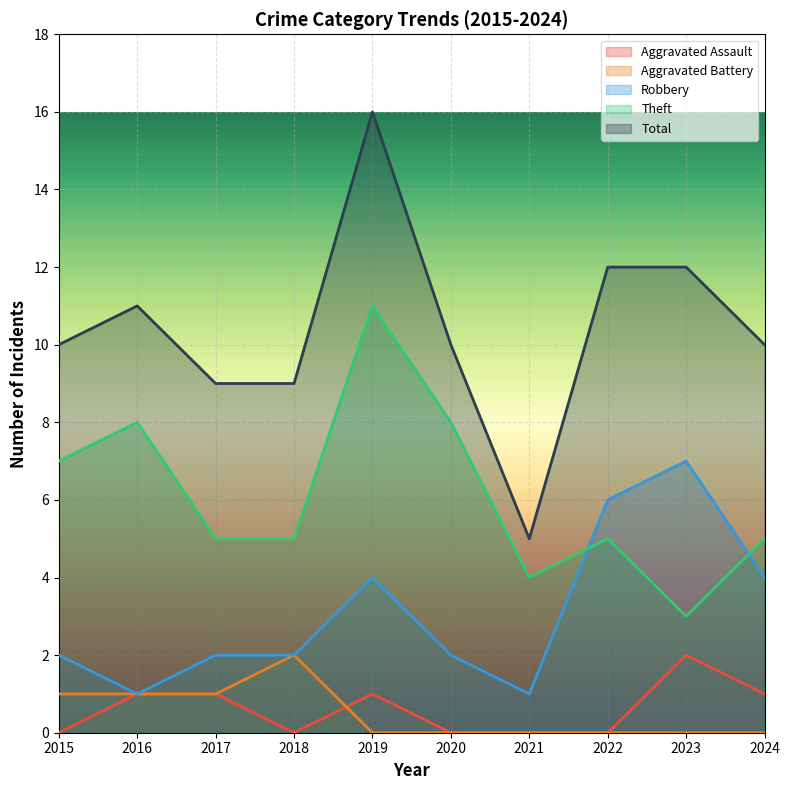

What is the sum of all Theft values?

61